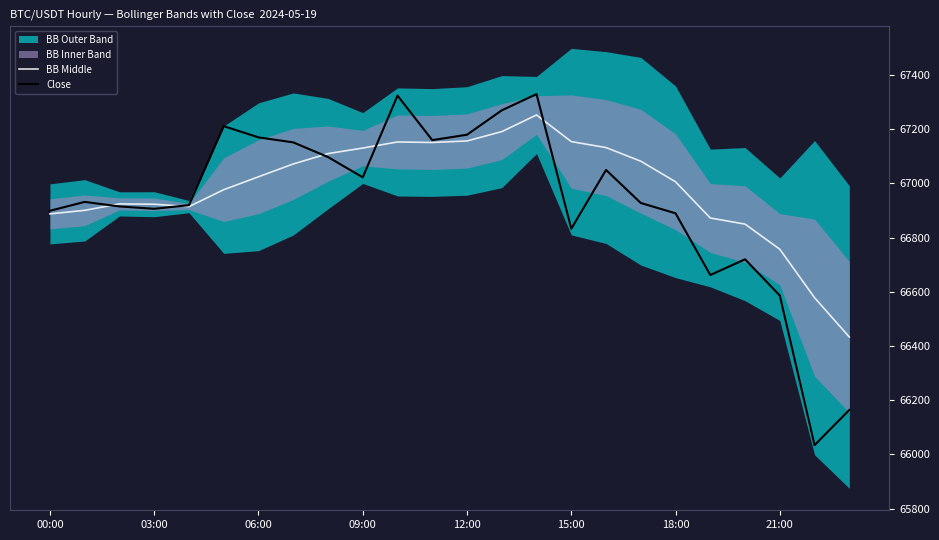

What is the label of the 15th point from the left?

14